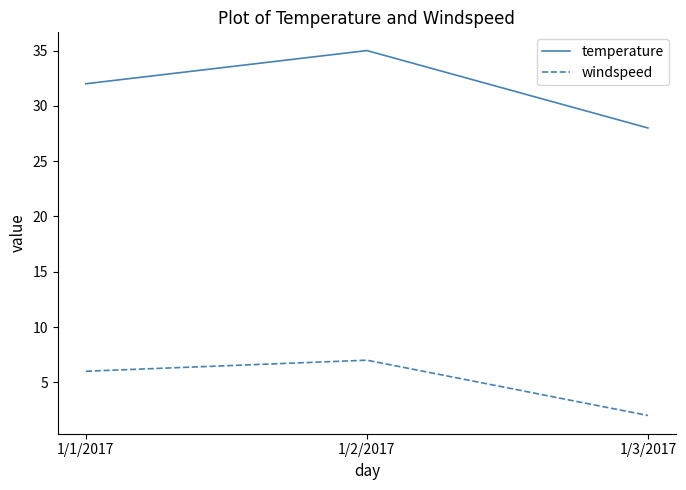

The windspeed series shows 7 at 1/2/2017. True or false?

True